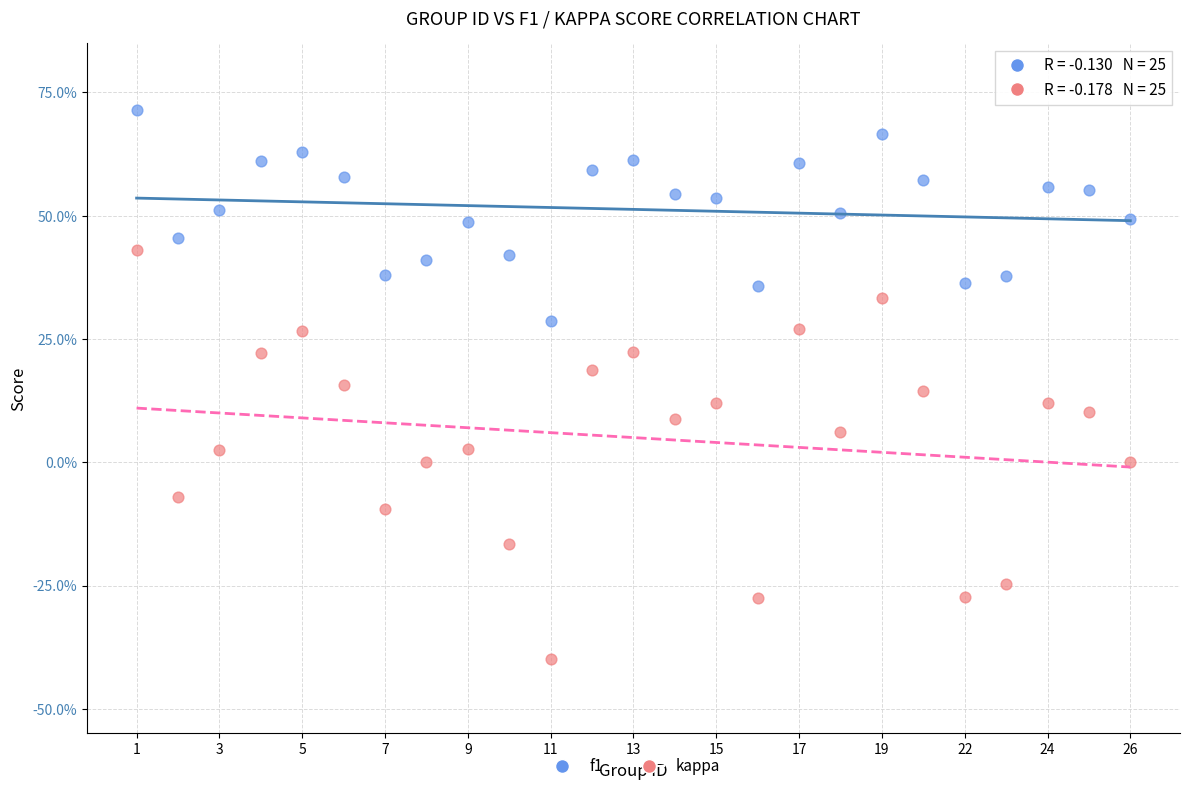

What are all the series names shown in the legend?

f1, kappa